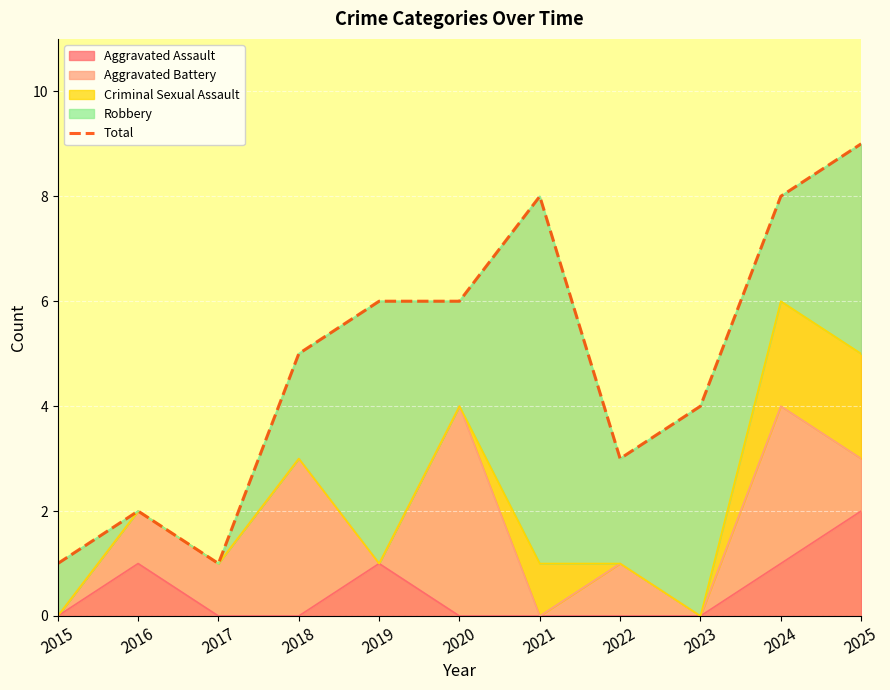

Rank the categories by value from lowest to highest.

2015, 2017, 2016, 2022, 2023, 2018, 2019, 2020, 2021, 2024, 2025